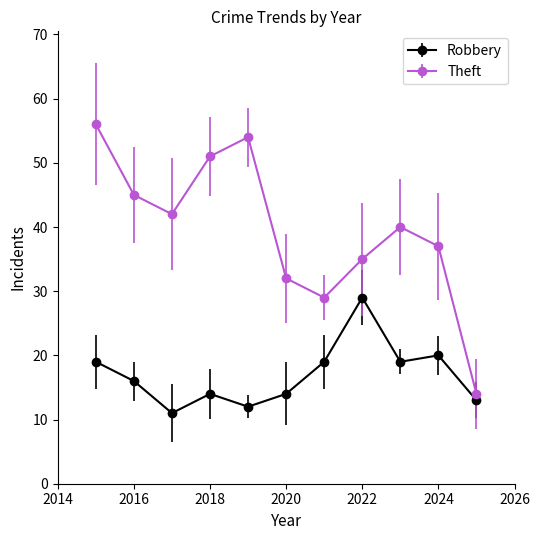

True or false: Theft and Robbery intersect in this chart.

False